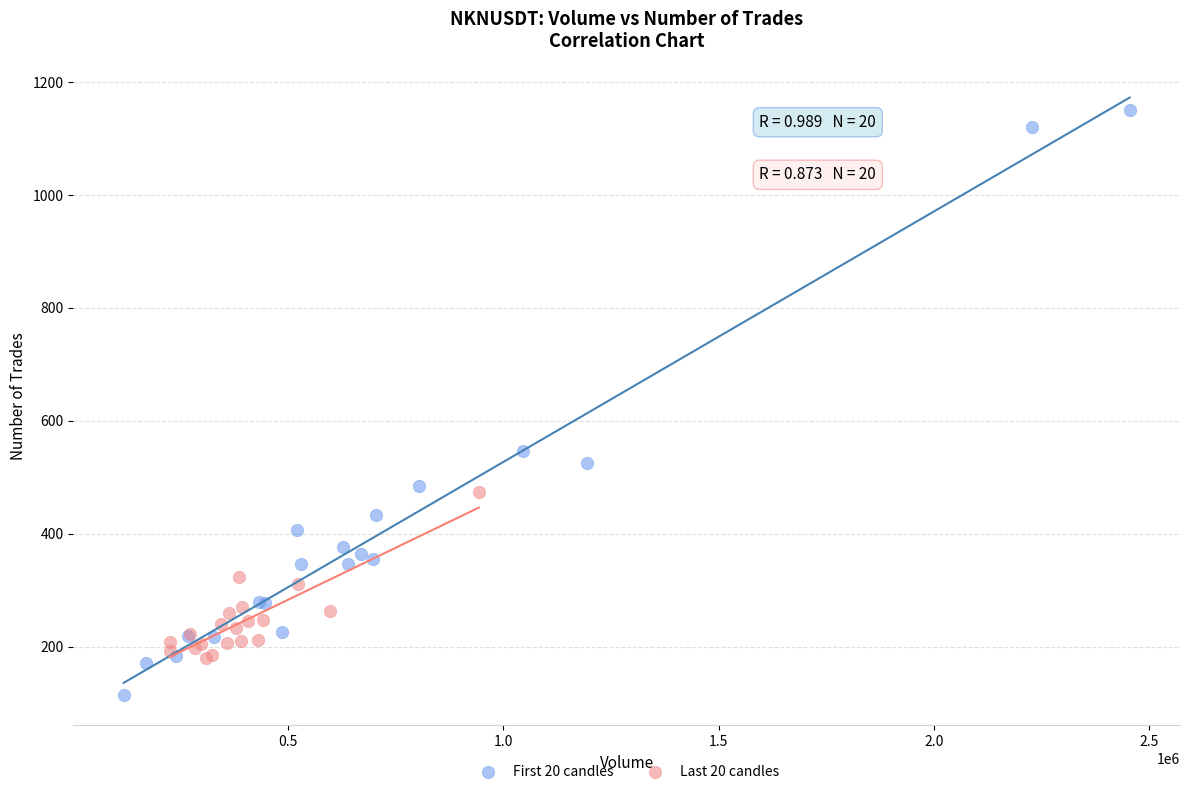

Which series contains the highest Y value?

First 20 candles